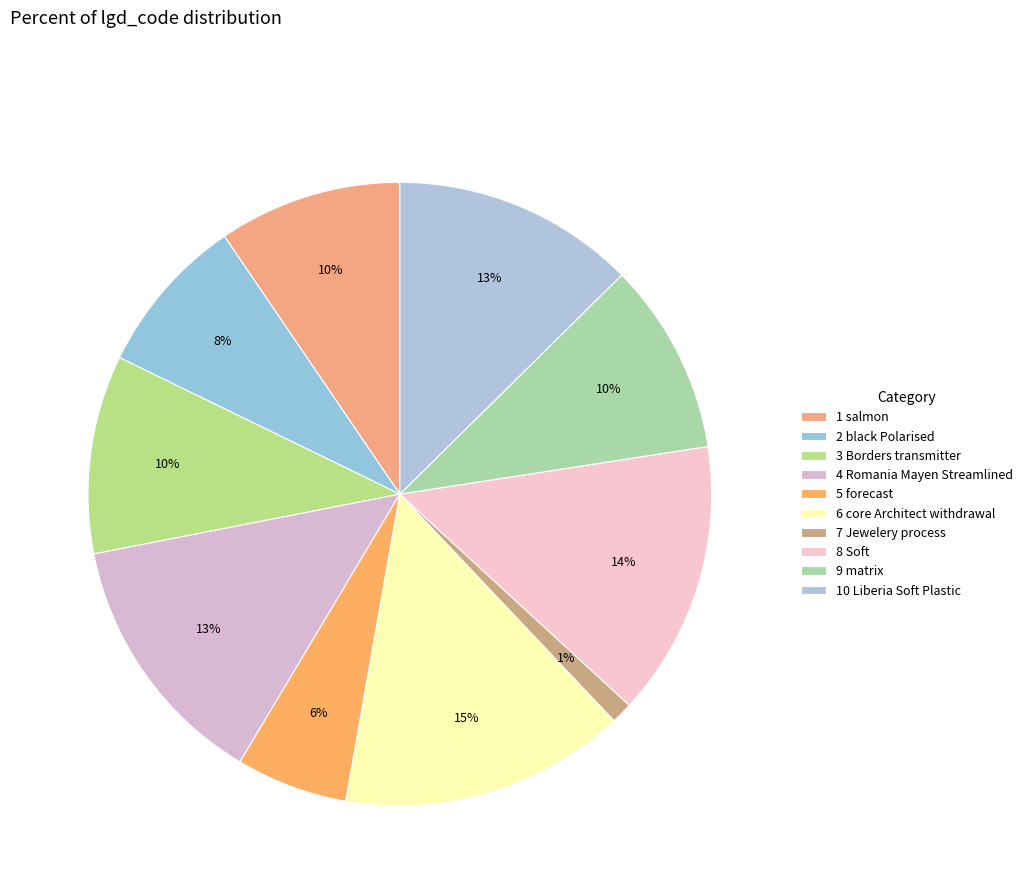

How many slices are in this pie chart?

10